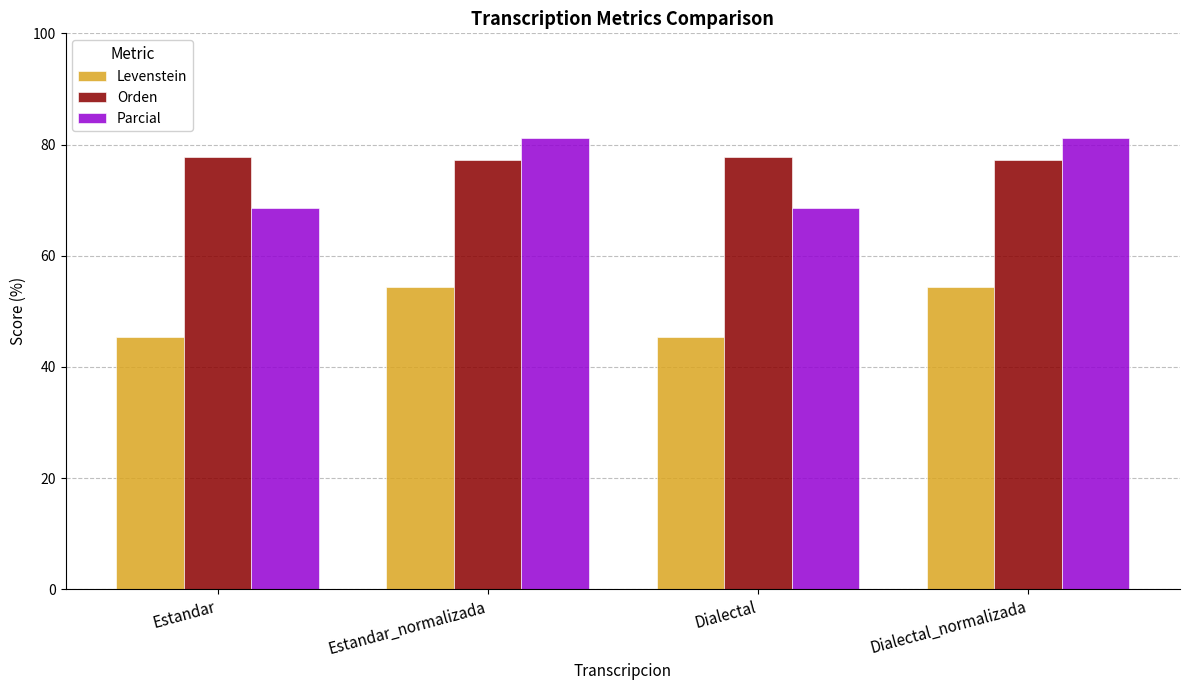

What is the label of the 2nd bar from the right?

Dialectal